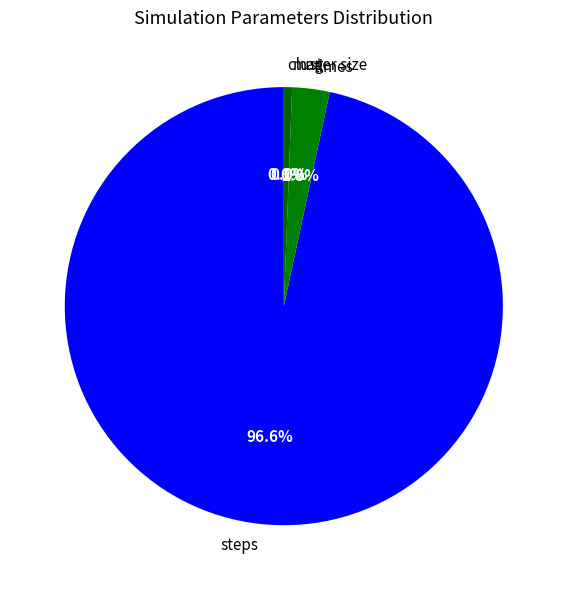

Which slice is the largest?

steps